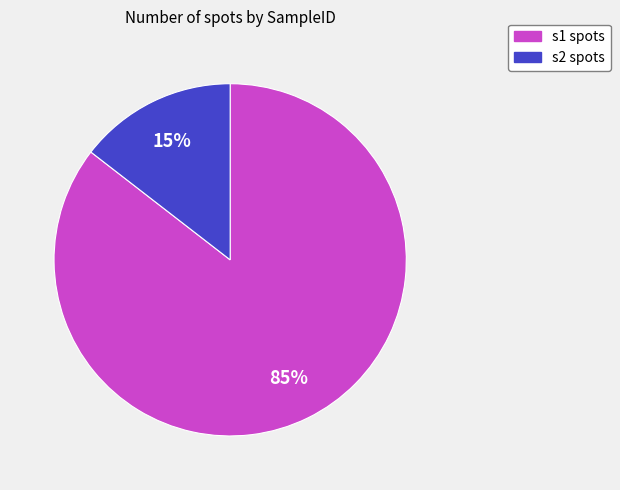

Combined, do s1 and s2 account for over 50%?

Yes